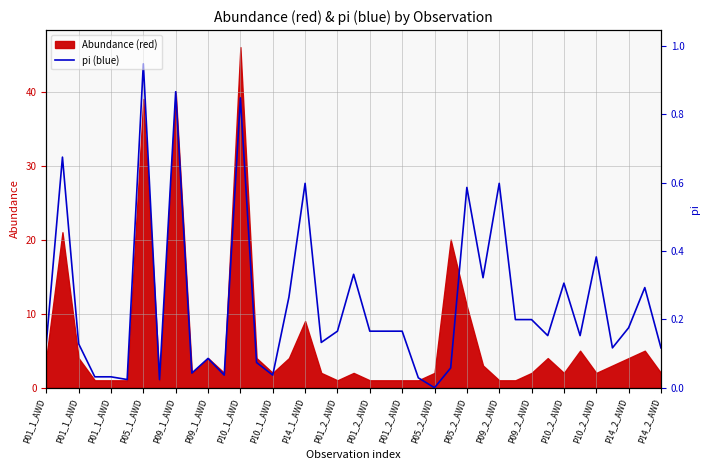

At which category does the chart reach its peak across all series?

P05_1_AWD